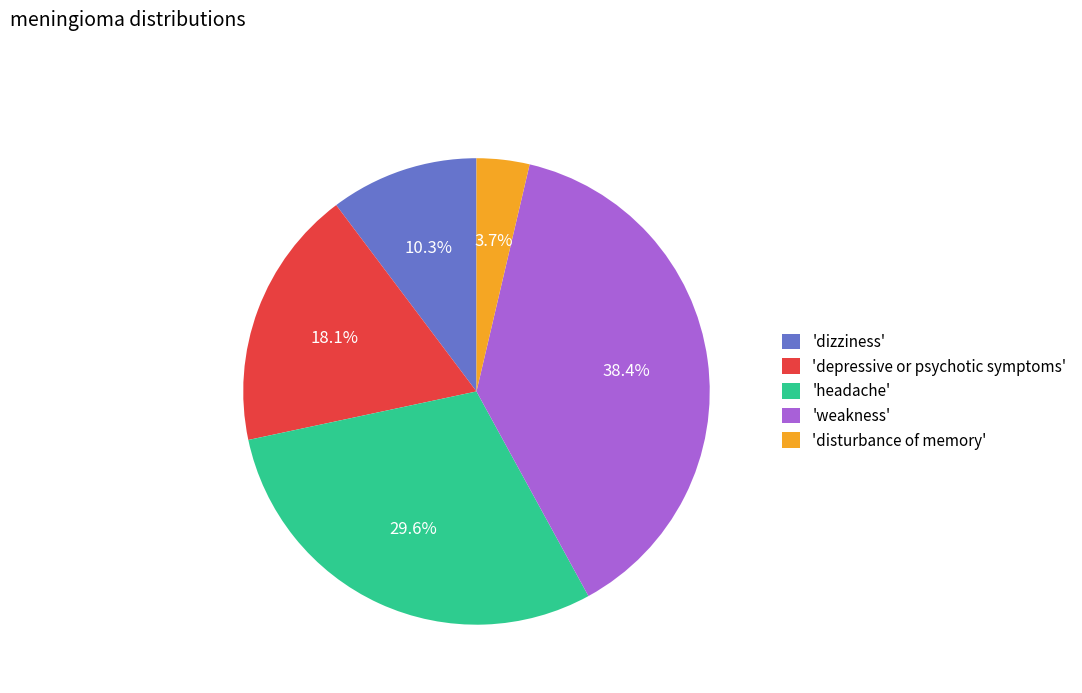

Is the sum of 'dizziness' and 'weakness' greater than half?

No